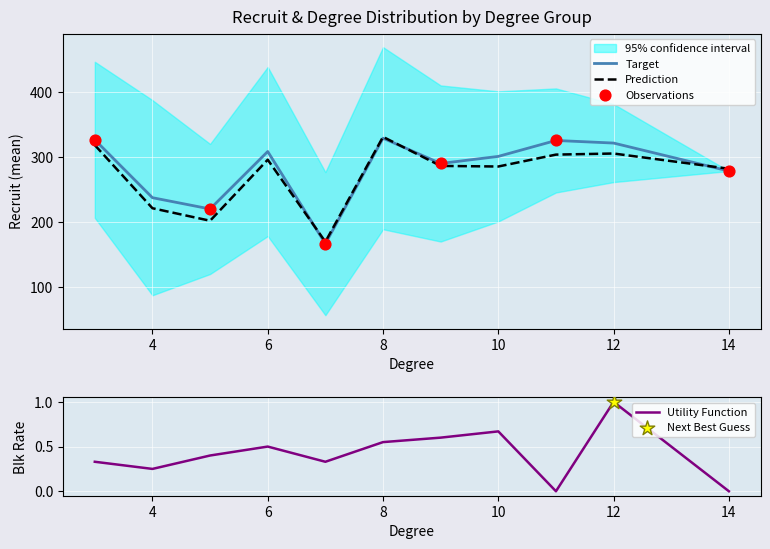

At how many categories does at least one series exceed 66?

11